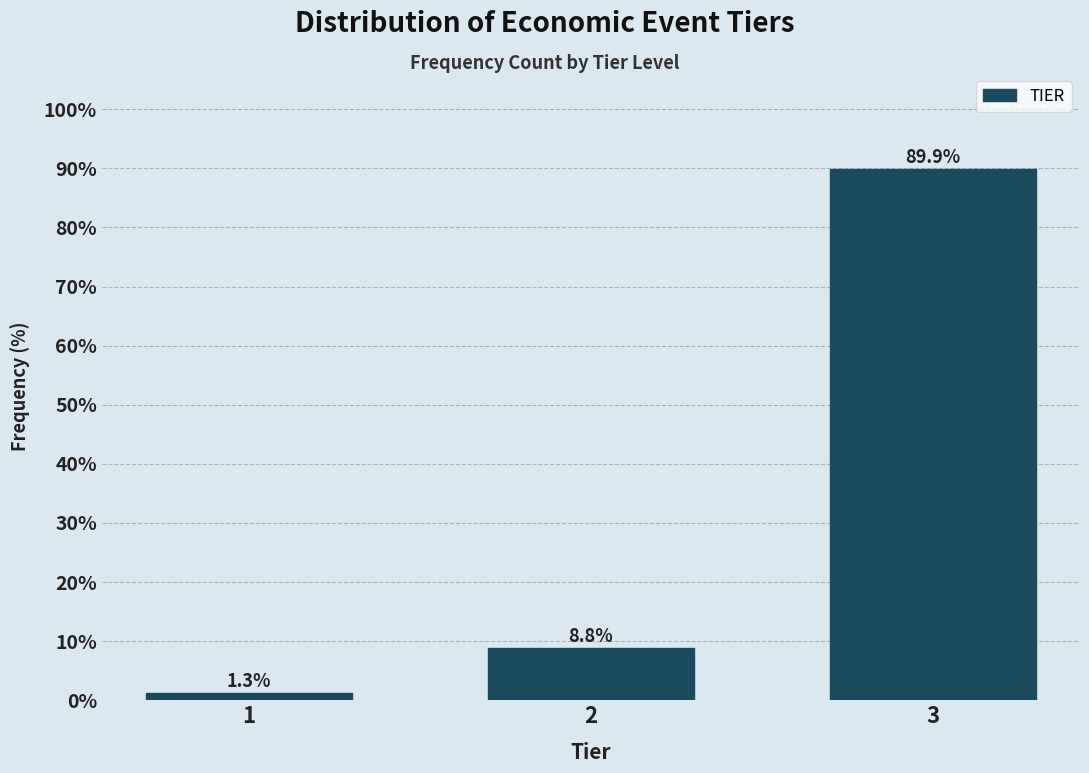

Reading right to left, transcribe all the data shown in this chart.

89.9	8.8	1.3